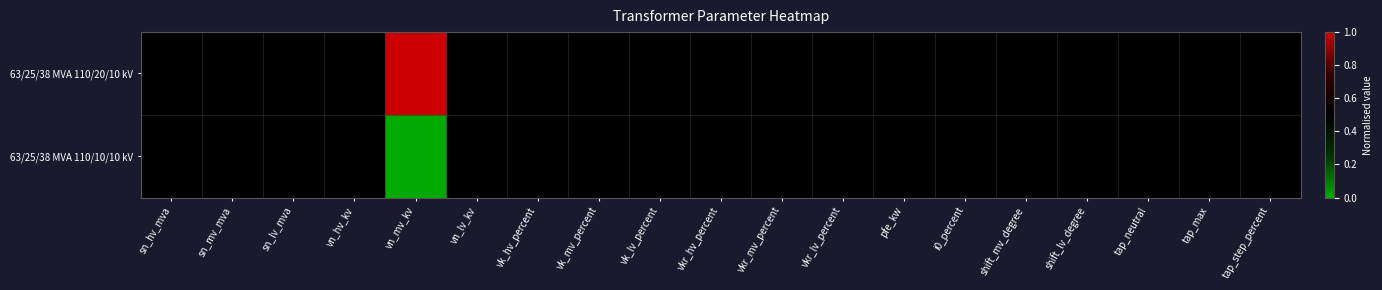

How many categories are shown in the chart?

19